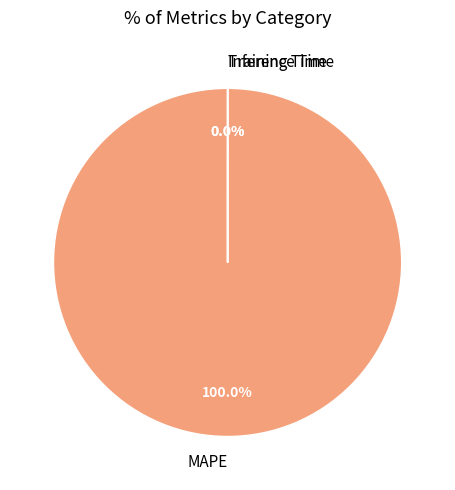

What is the change in value from MAPE to Training Time?

-165.9